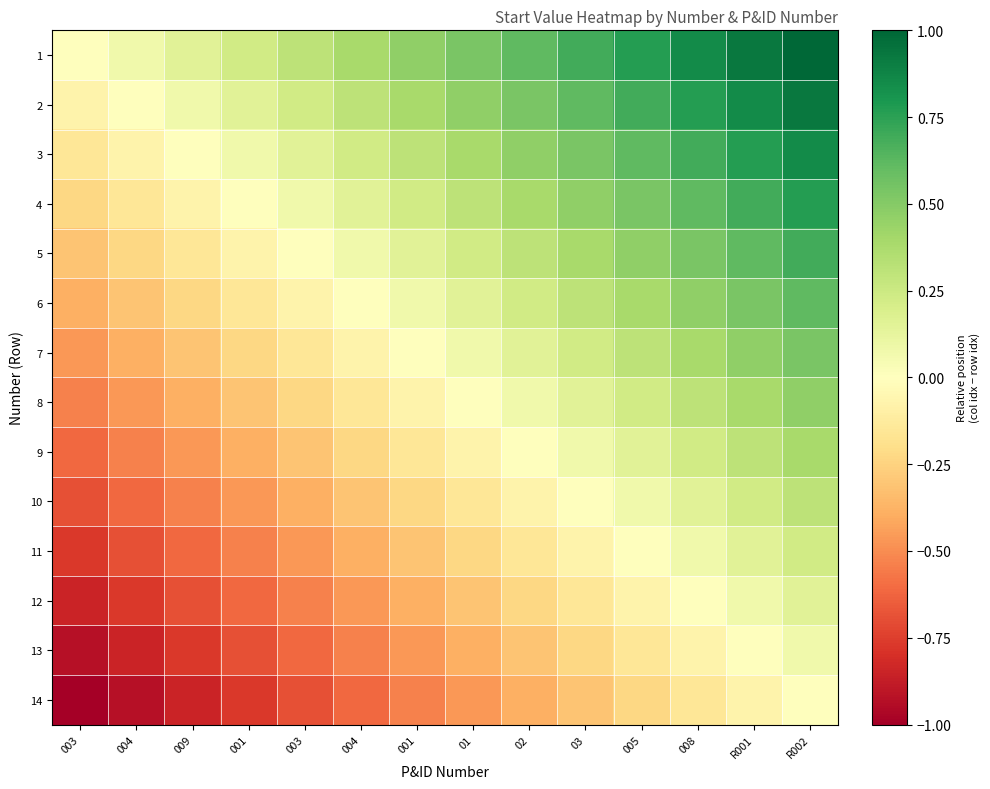

Reading right to left, extract all data points from this chart.

1: R002=1.0	R001=0.9	008=0.8	005=0.8	03=0.7	02=0.6	01=0.5	001=0.5	004=0.4	003=0.3	001=0.2	009=0.2	004=0.1	003=0.0
2: R002=0.9	R001=0.8	008=0.8	005=0.7	03=0.6	02=0.5	01=0.5	001=0.4	004=0.3	003=0.2	001=0.2	009=0.1	004=0.0	003=-0.1
3: R002=0.8	R001=0.8	008=0.7	005=0.6	03=0.5	02=0.5	01=0.4	001=0.3	004=0.2	003=0.2	001=0.1	009=0.0	004=-0.1	003=-0.2
4: R002=0.8	R001=0.7	008=0.6	005=0.5	03=0.5	02=0.4	01=0.3	001=0.2	004=0.2	003=0.1	001=0.0	009=-0.1	004=-0.2	003=-0.2
5: R002=0.7	R001=0.6	008=0.5	005=0.5	03=0.4	02=0.3	01=0.2	001=0.2	004=0.1	003=0.0	001=-0.1	009=-0.2	004=-0.2	003=-0.3
6: R002=0.6	R001=0.5	008=0.5	005=0.4	03=0.3	02=0.2	01=0.2	001=0.1	004=0.0	003=-0.1	001=-0.2	009=-0.2	004=-0.3	003=-0.4
7: R002=0.5	R001=0.5	008=0.4	005=0.3	03=0.2	02=0.2	01=0.1	001=0.0	004=-0.1	003=-0.2	001=-0.2	009=-0.3	004=-0.4	003=-0.5
8: R002=0.5	R001=0.4	008=0.3	005=0.2	03=0.2	02=0.1	01=0.0	001=-0.1	004=-0.2	003=-0.2	001=-0.3	009=-0.4	004=-0.5	003=-0.5
9: R002=0.4	R001=0.3	008=0.2	005=0.2	03=0.1	02=0.0	01=-0.1	001=-0.2	004=-0.2	003=-0.3	001=-0.4	009=-0.5	004=-0.5	003=-0.6
10: R002=0.3	R001=0.2	008=0.2	005=0.1	03=0.0	02=-0.1	01=-0.2	001=-0.2	004=-0.3	003=-0.4	001=-0.5	009=-0.5	004=-0.6	003=-0.7
11: R002=0.2	R001=0.2	008=0.1	005=0.0	03=-0.1	02=-0.2	01=-0.2	001=-0.3	004=-0.4	003=-0.5	001=-0.5	009=-0.6	004=-0.7	003=-0.8
12: R002=0.2	R001=0.1	008=0.0	005=-0.1	03=-0.2	02=-0.2	01=-0.3	001=-0.4	004=-0.5	003=-0.5	001=-0.6	009=-0.7	004=-0.8	003=-0.8
13: R002=0.1	R001=0.0	008=-0.1	005=-0.2	03=-0.2	02=-0.3	01=-0.4	001=-0.5	004=-0.5	003=-0.6	001=-0.7	009=-0.8	004=-0.8	003=-0.9
14: R002=0.0	R001=-0.1	008=-0.2	005=-0.2	03=-0.3	02=-0.4	01=-0.5	001=-0.5	004=-0.6	003=-0.7	001=-0.8	009=-0.8	004=-0.9	003=-1.0